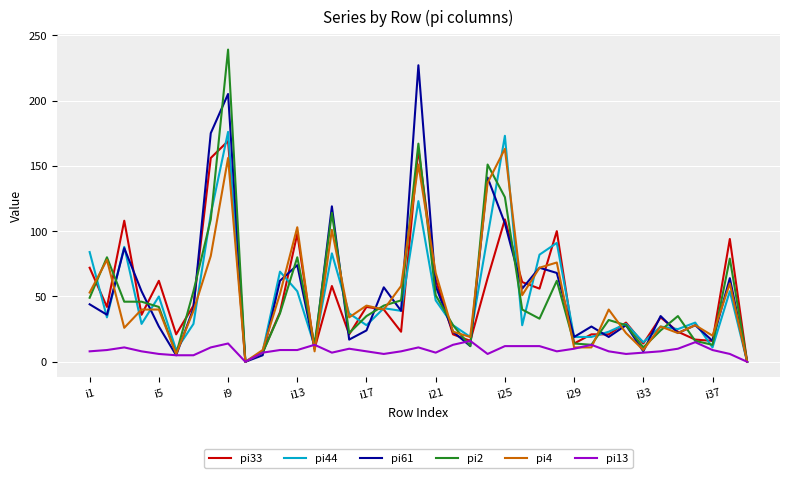

What is the greatest value displayed?

239